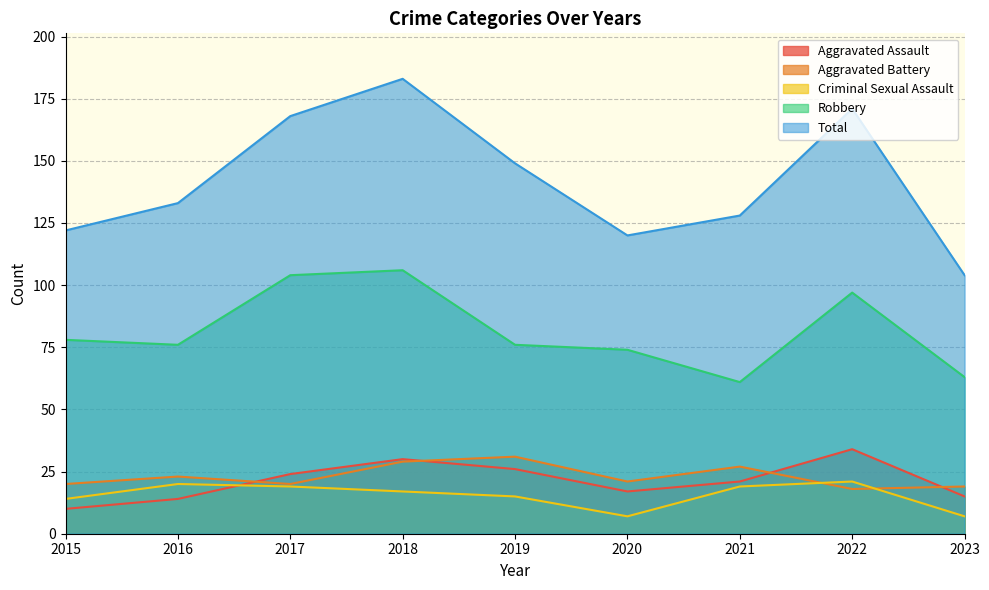

True or false: Aggravated Assault has a value of 21 at 2021.

True